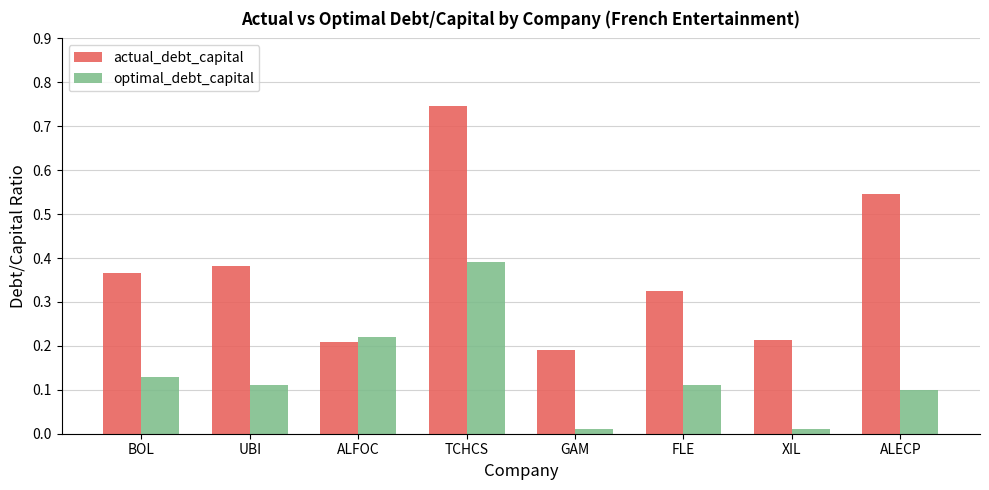

At which label is actual_debt_capital closest to 0?

GAM